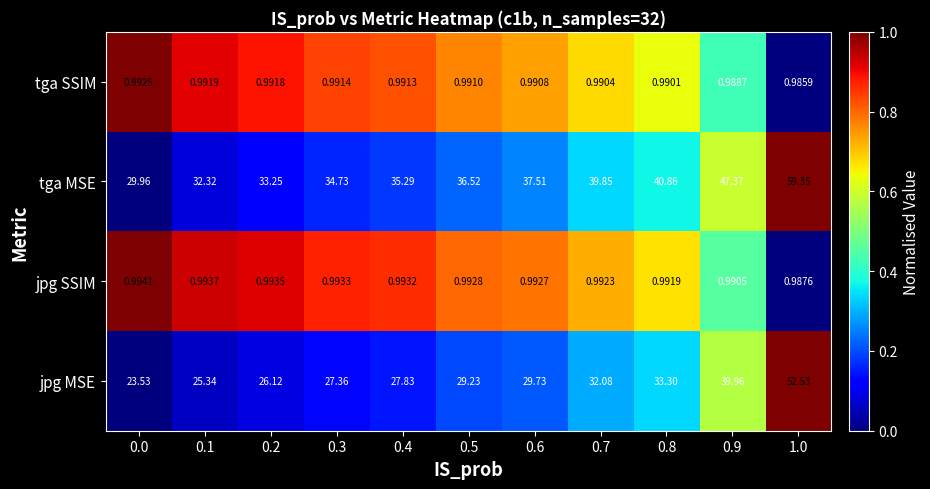

List the series in order of their peak value, highest first.

tga MSE, jpg MSE, jpg SSIM, tga SSIM